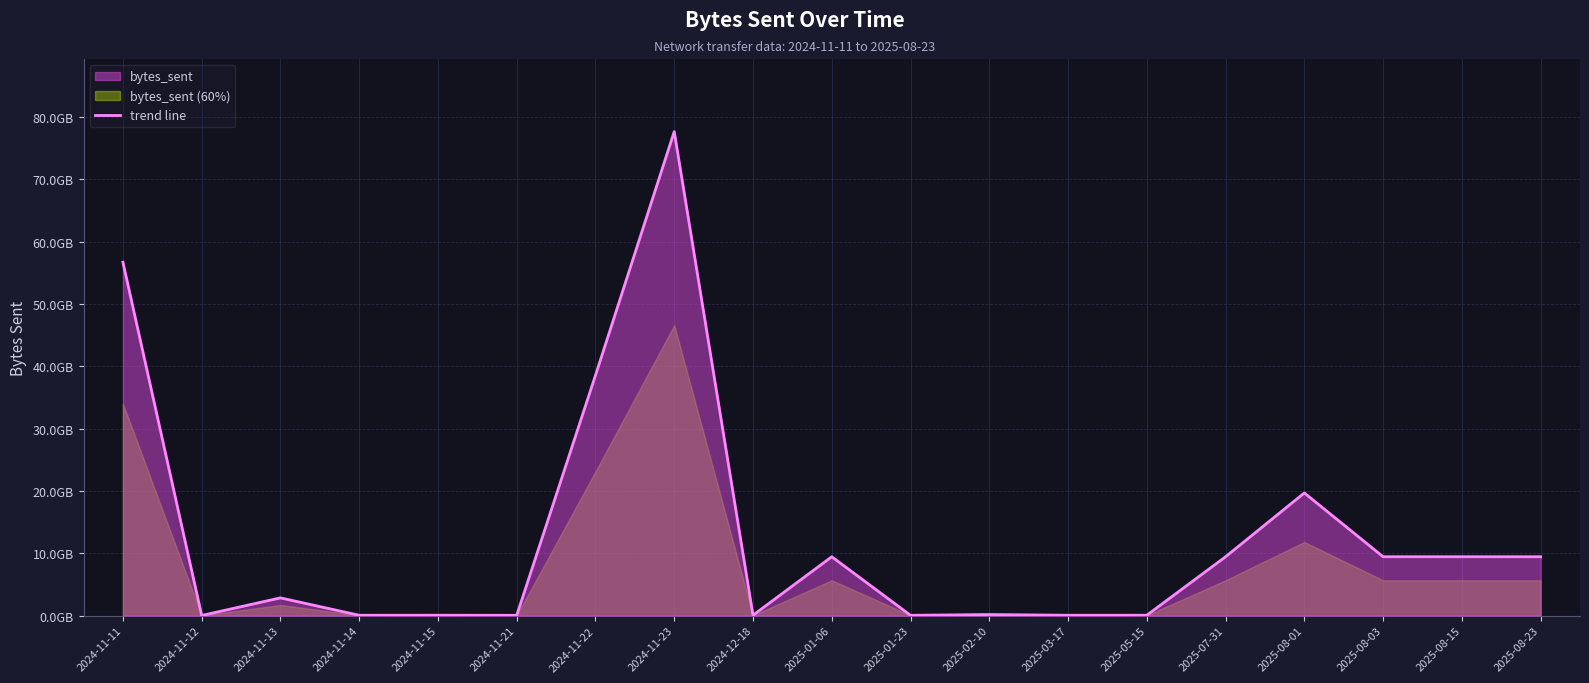

What is the sum of all values?

243214916296